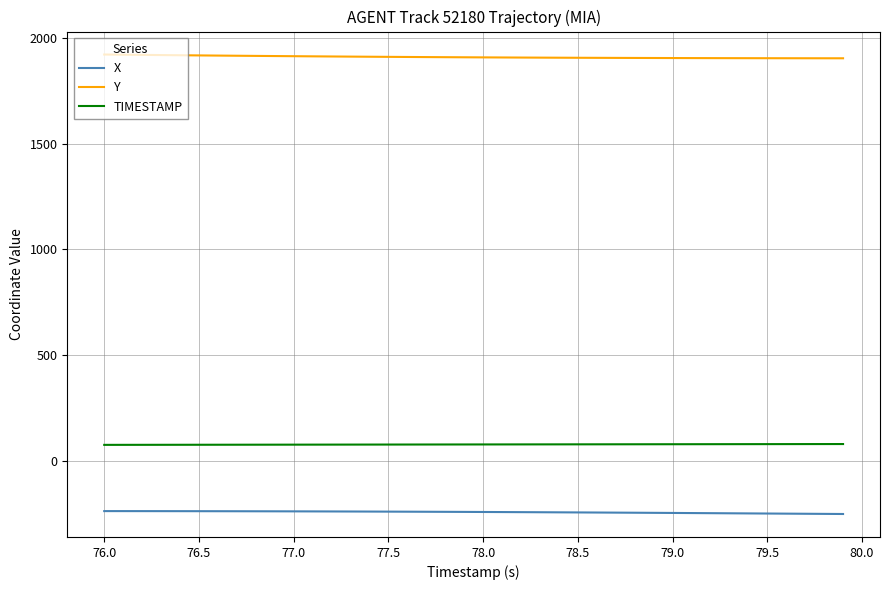

True or false: X and TIMESTAMP cross at least once.

False